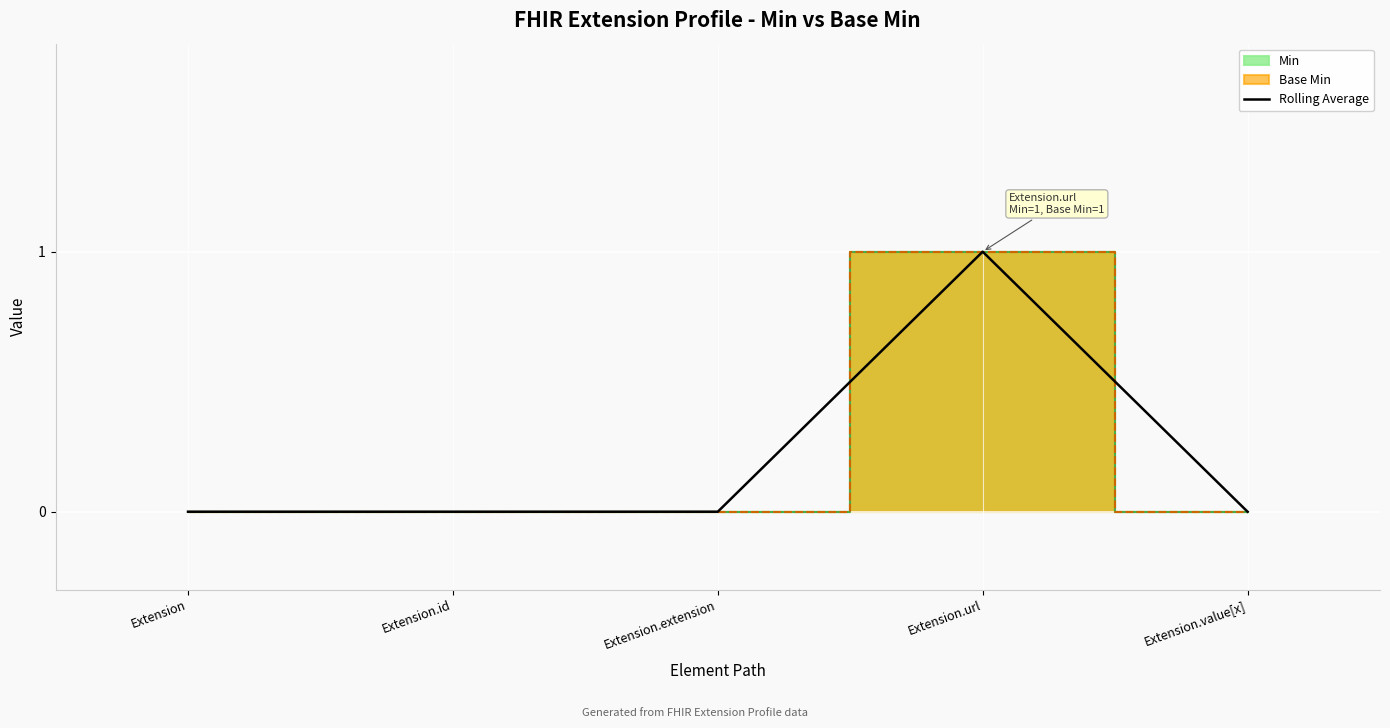

How many points are higher than both their immediate neighbors (excluding endpoints)?

1